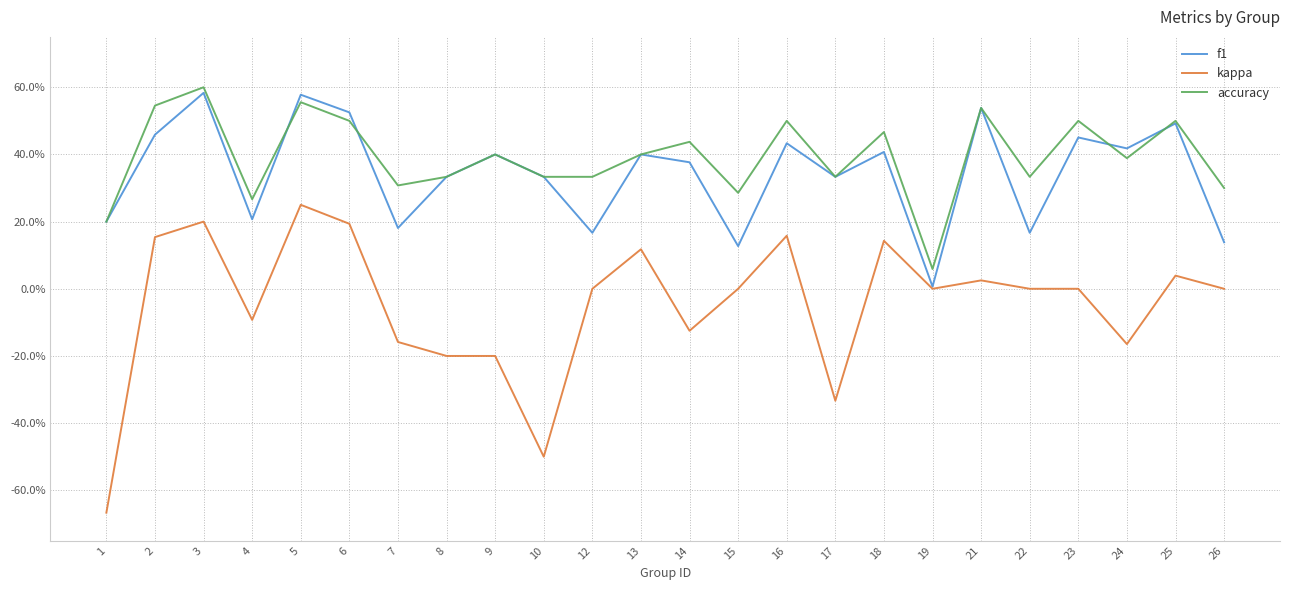

Reading left to right, what are all the values shown in this chart?

f1: 1=0.2	2=0.5	3=0.6	4=0.2	5=0.6	6=0.5	7=0.2	8=0.3	9=0.4	10=0.3	12=0.2	13=0.4	14=0.4	15=0.1	16=0.4	17=0.3	18=0.4	19=0.0	21=0.5	22=0.2	23=0.5	24=0.4	25=0.5	26=0.1
kappa: 1=-0.7	2=0.2	3=0.2	4=-0.1	5=0.3	6=0.2	7=-0.2	8=-0.2	9=-0.2	10=-0.5	12=0.0	13=0.1	14=-0.1	15=0.0	16=0.2	17=-0.3	18=0.1	19=0.0	21=0.0	22=0.0	23=0.0	24=-0.2	25=0.0	26=0.0
accuracy: 1=0.2	2=0.5	3=0.6	4=0.3	5=0.6	6=0.5	7=0.3	8=0.3	9=0.4	10=0.3	12=0.3	13=0.4	14=0.4	15=0.3	16=0.5	17=0.3	18=0.5	19=0.1	21=0.5	22=0.3	23=0.5	24=0.4	25=0.5	26=0.3